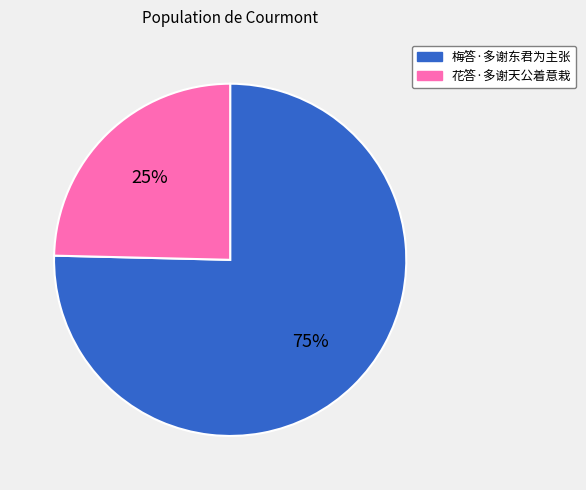

To the nearest percent, what is the combined percentage of 梅答·多谢东君为主张 and 花答·多谢天公着意栽?

100%